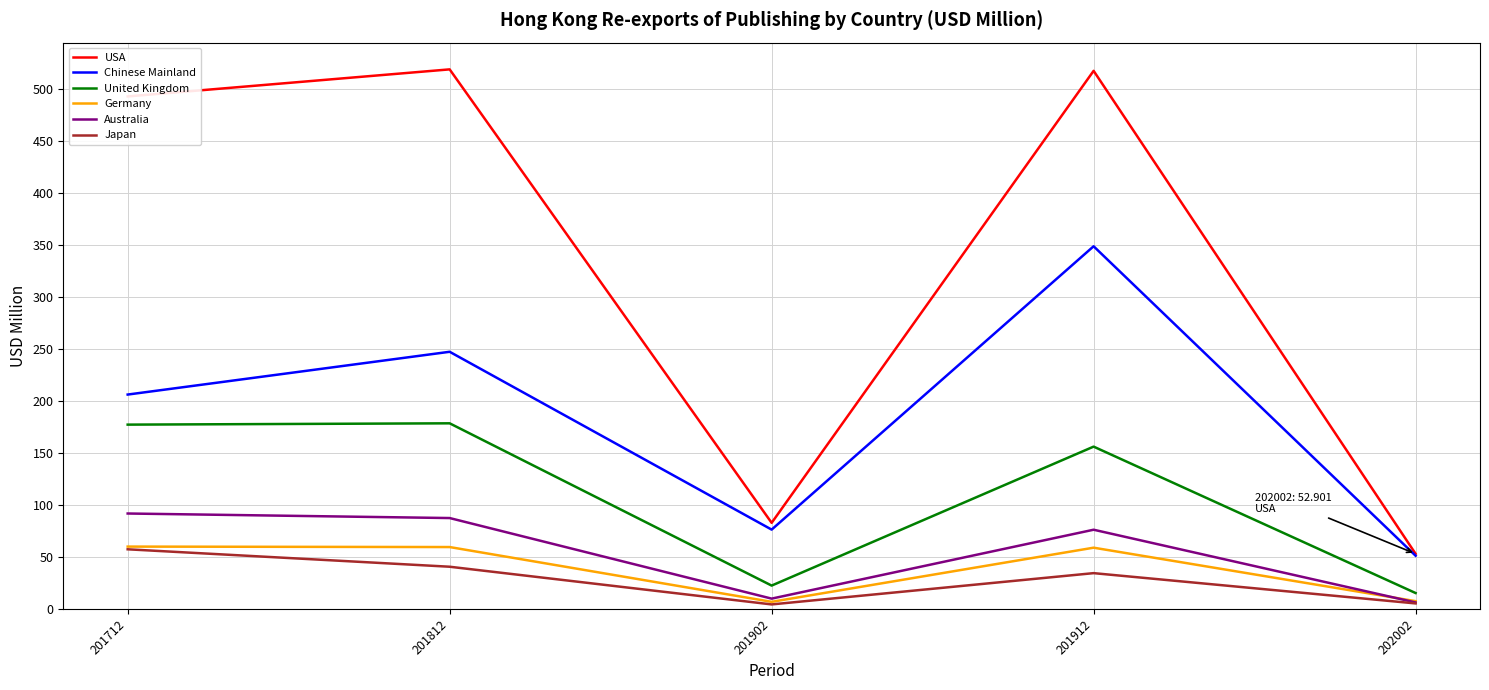

True or false: Australia and Chinese Mainland intersect in this chart.

False